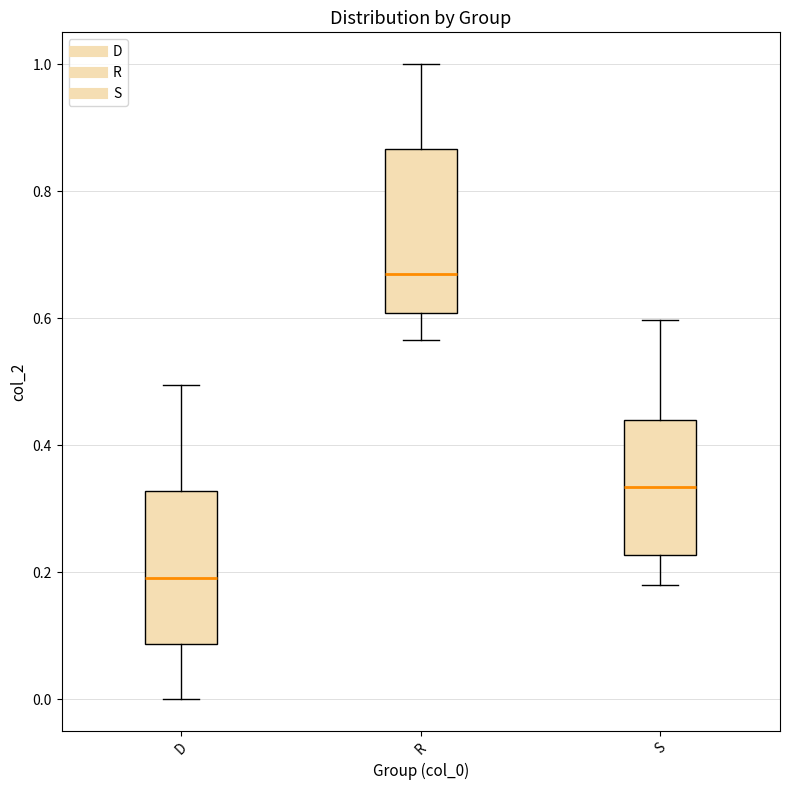

Which box's median line is the highest?

R